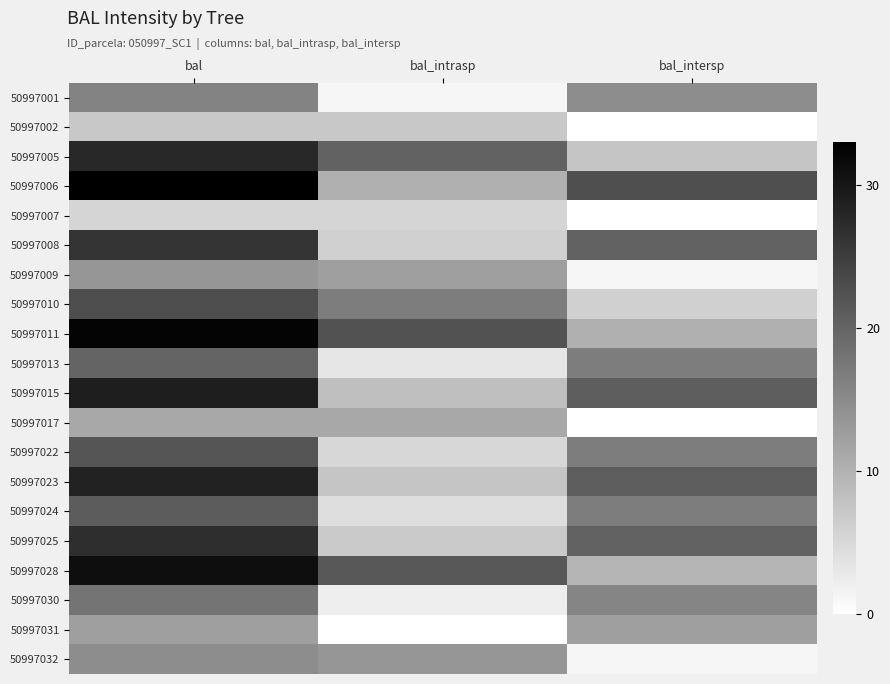

At which category is the sum across all series the highest?

bal